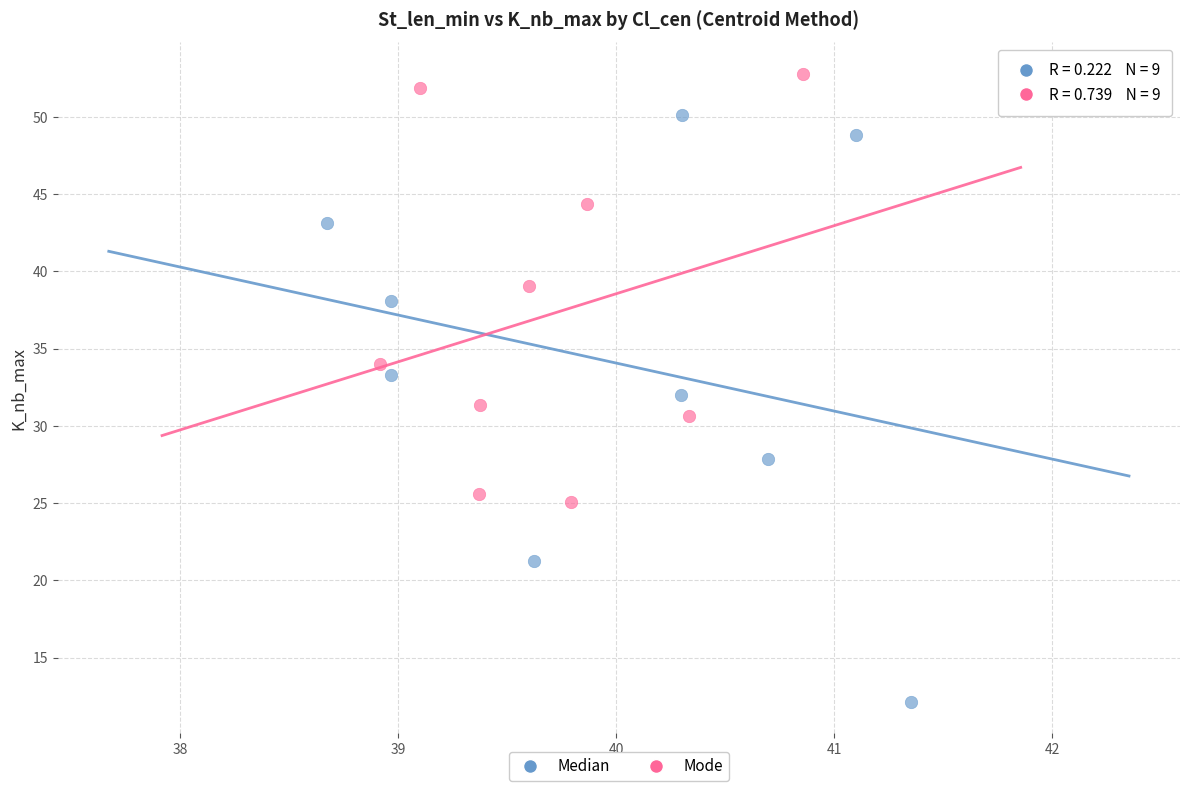

Which series contains the highest Y value?

Mode